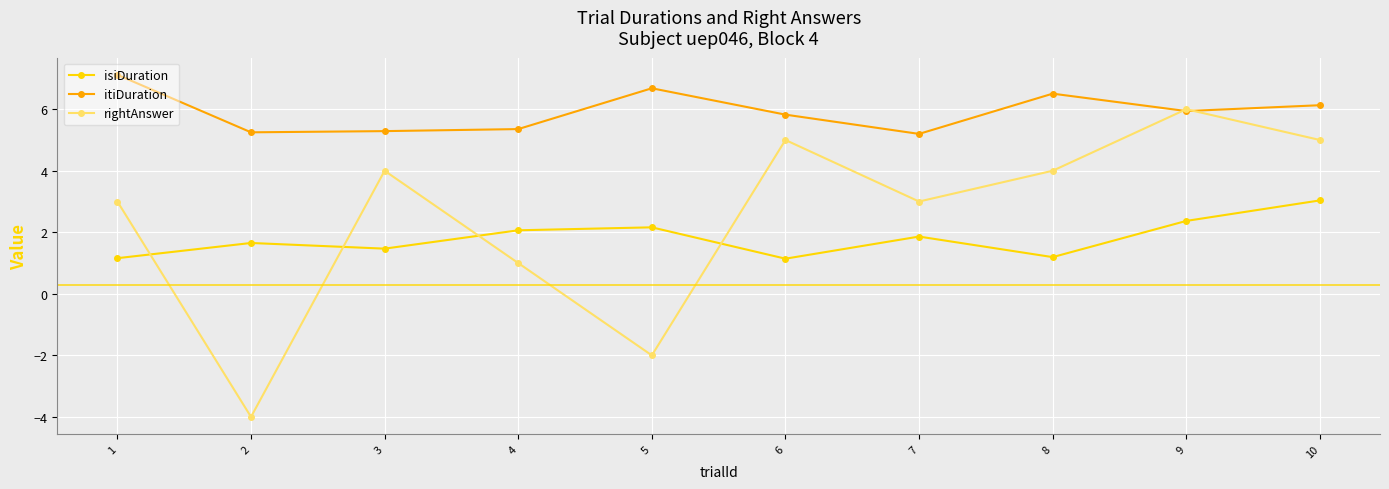

What is the smallest value displayed?

-4.0